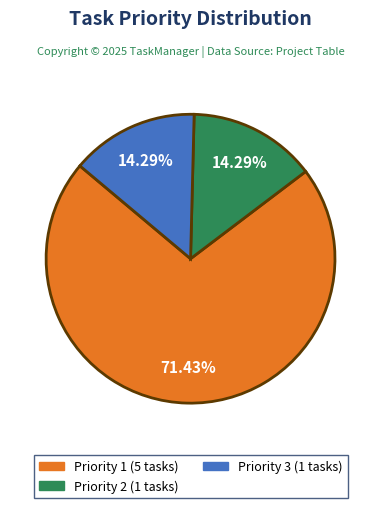

Does any single category account for the majority?

Yes